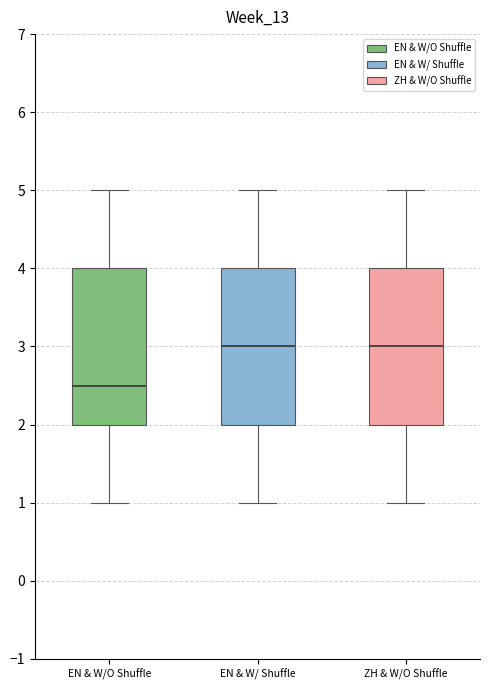

Reading left to right, read every box against the y-axis: the position of its median line, the range the box covers, and the ends of its whiskers. The values are not printed on the chart, so give them approximately, as read against the axis.

EN & W/O Shuffle: median 2.5, box 2.0 to 4.0, whiskers 1.0 to 5.0
EN & W/ Shuffle: median 3.0, box 2.0 to 4.0, whiskers 1.0 to 5.0
ZH & W/O Shuffle: median 3.0, box 2.0 to 4.0, whiskers 1.0 to 5.0